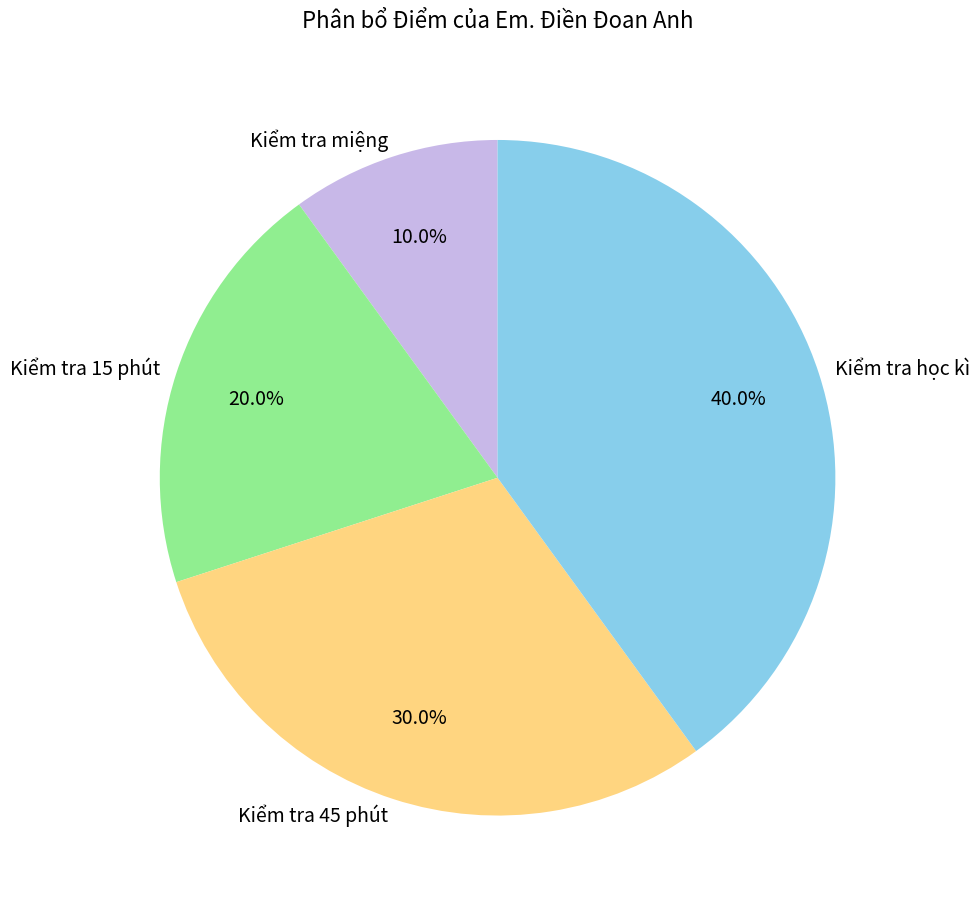

The Kiểm tra miệng slice represents 1% of the pie. True or false?

False